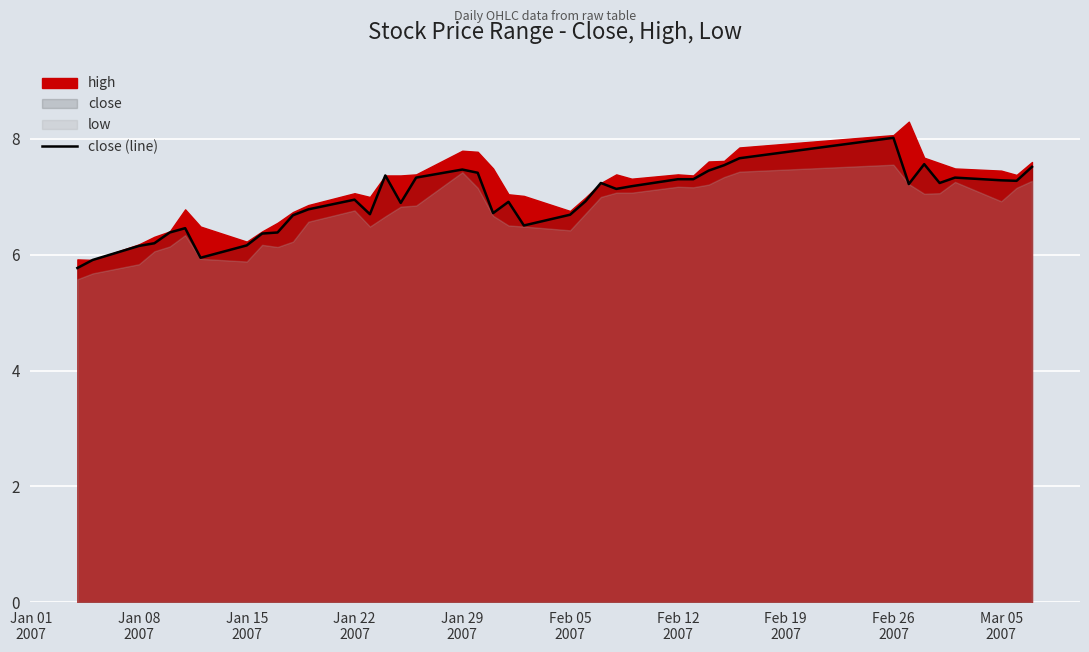

What is the lowest value of the close (line) series?

5.8